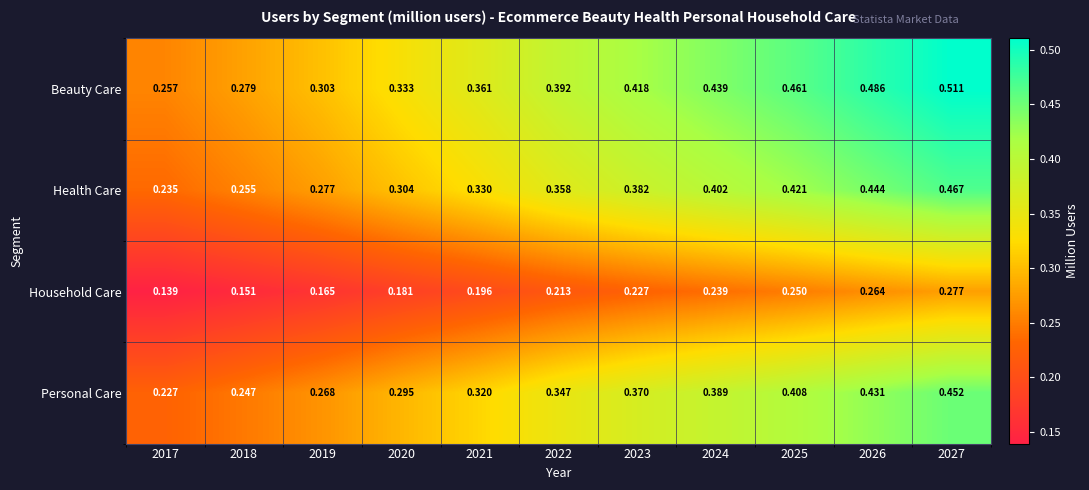

Rank the series at 2022 from highest to lowest value.

Beauty Care, Health Care, Personal Care, Household Care